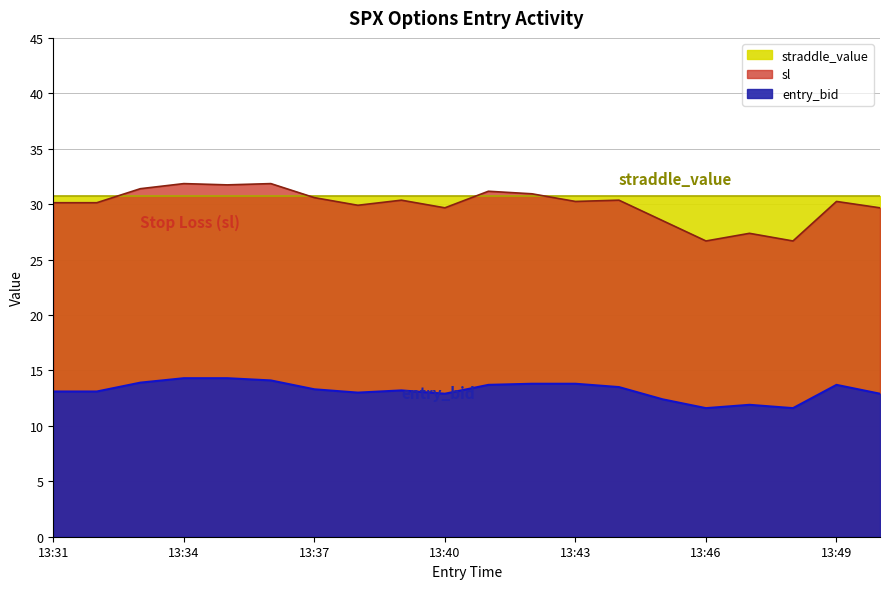

Where is sl nearest to the value 29?

13:45